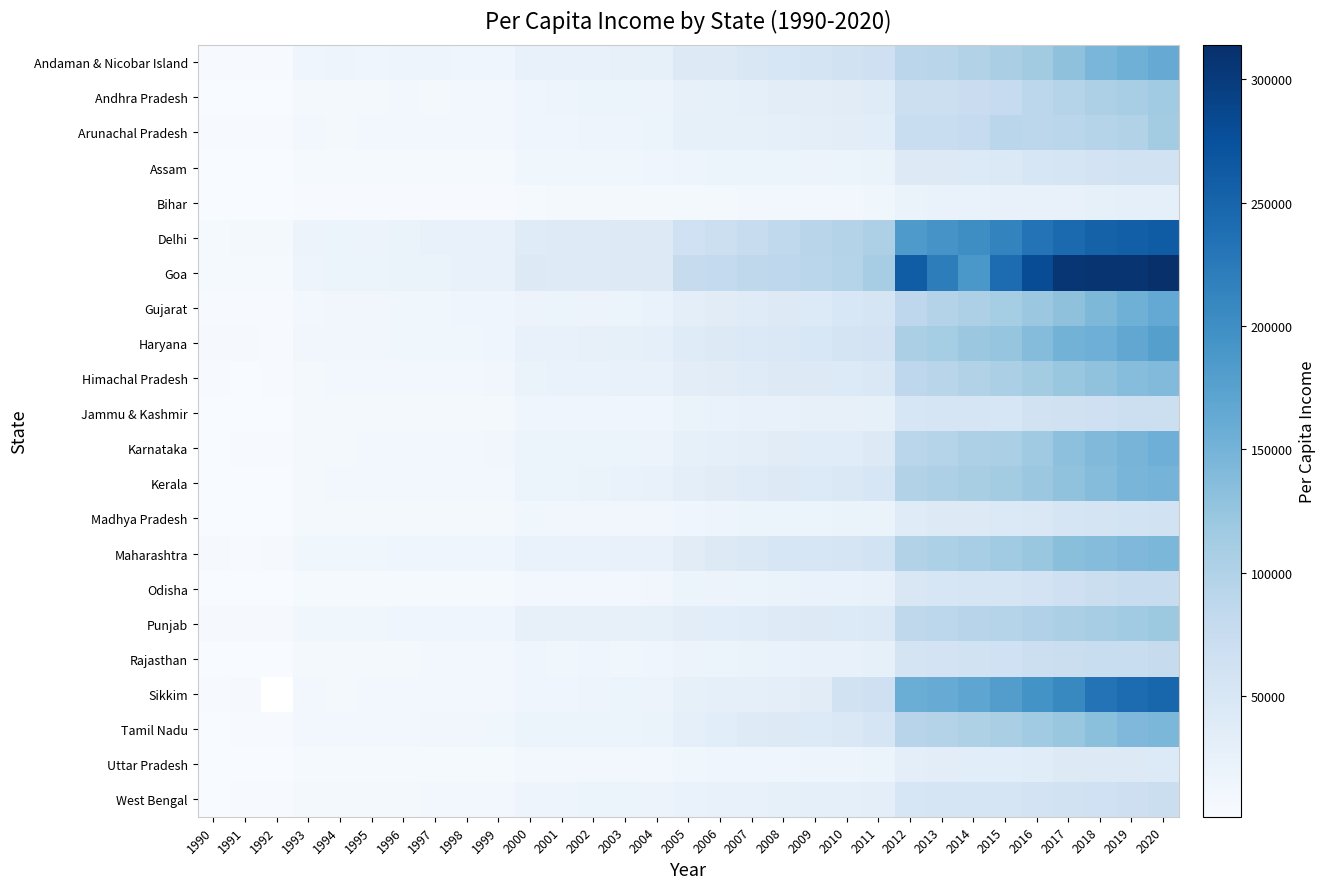

What is the difference between the maximum and second lowest values in the Madhya Pradesh series?

59680.0